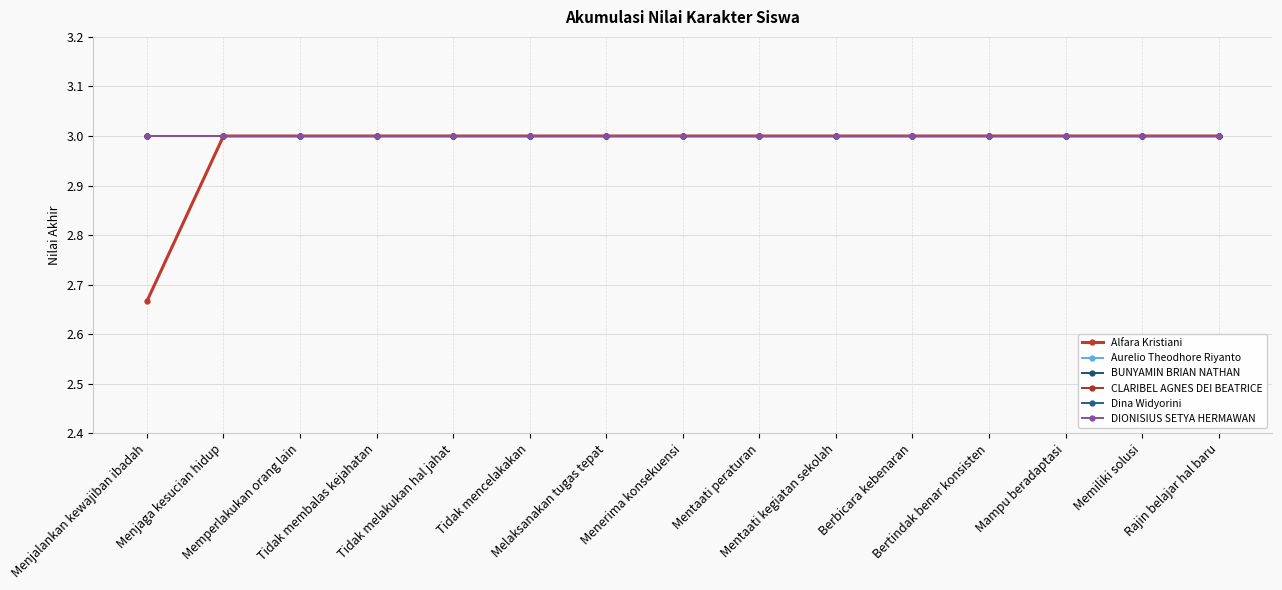

Is this an area chart (filled region under the line)?

No